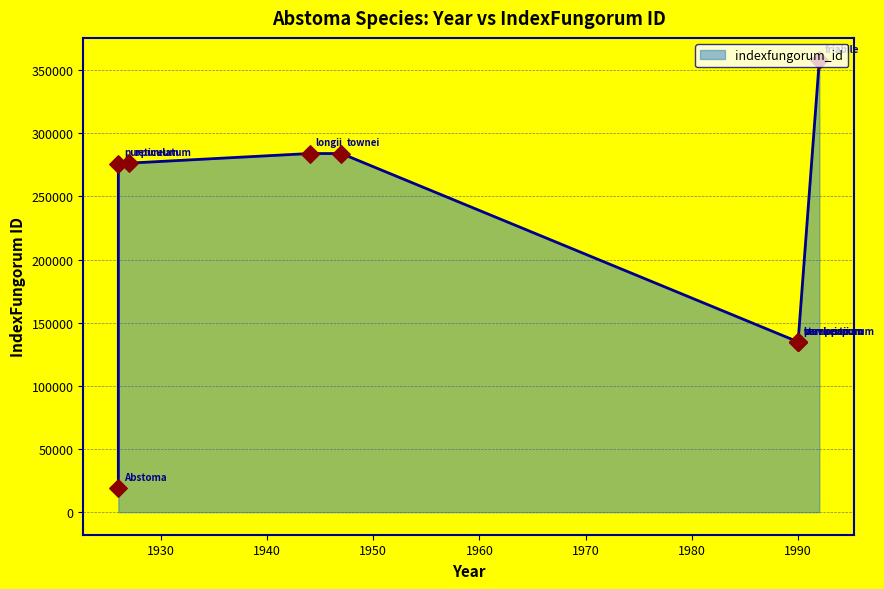

Between 1990 and 1926, which is larger?

1990